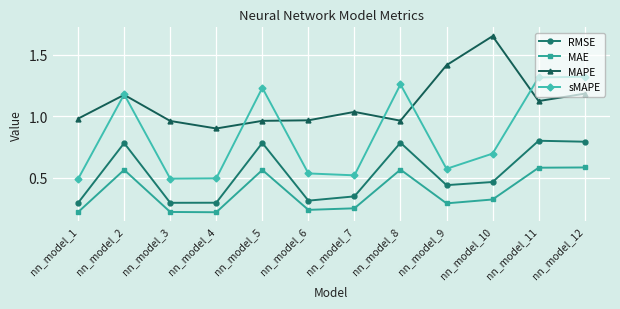

Which label corresponds to the largest value in the chart?

nn_model_10